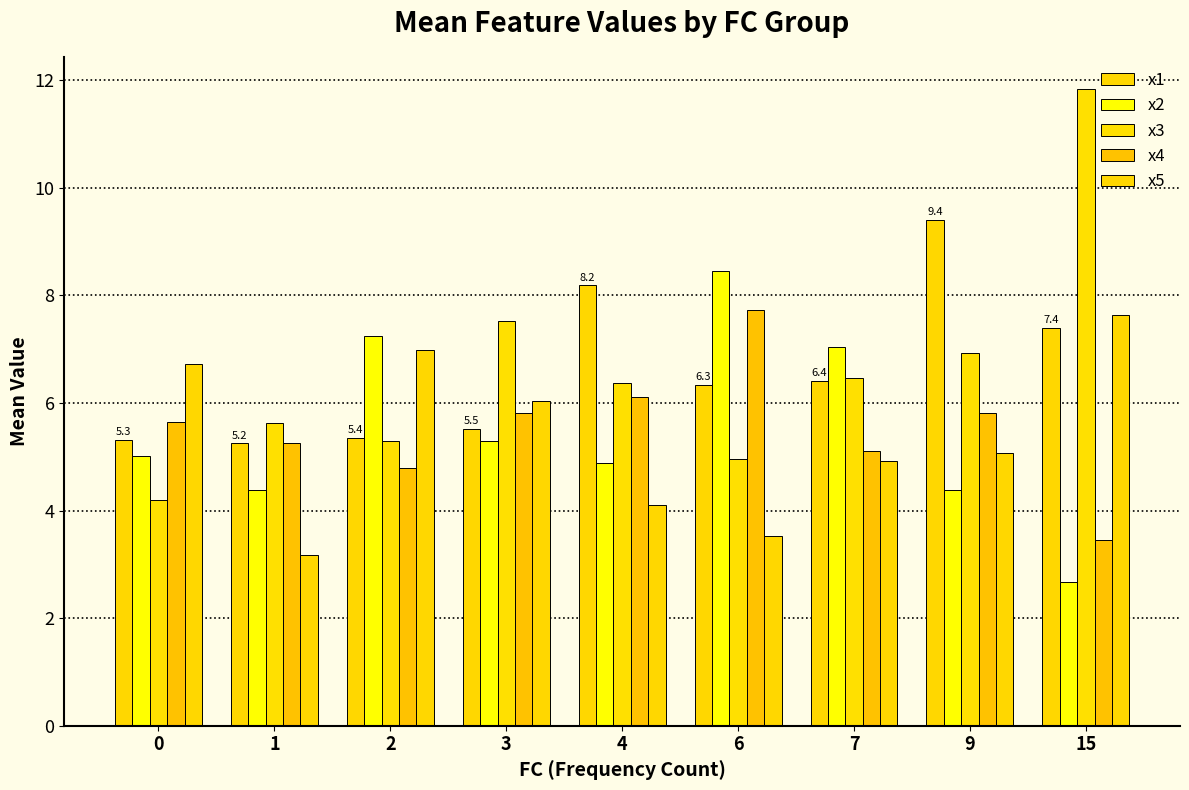

At which category is the sum across all series the highest?

15